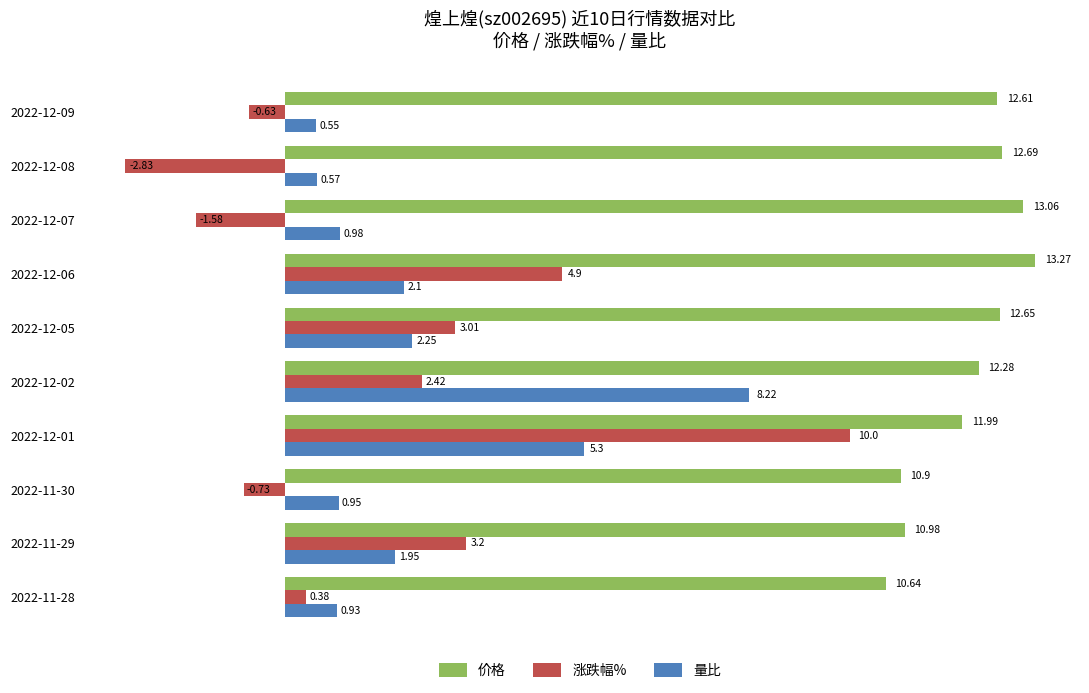

How many data points in 涨跌幅% are less than 2?

5